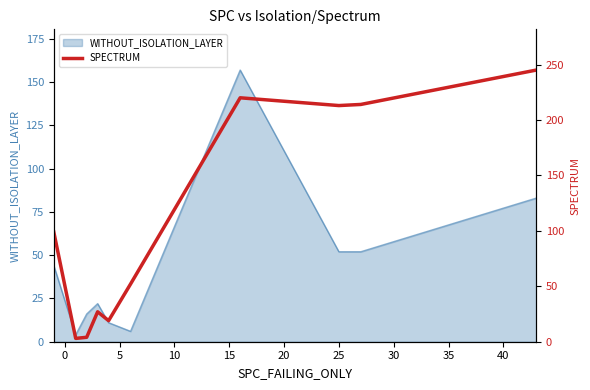

How many interior local peaks (higher than both neighbors) does the data have?

2